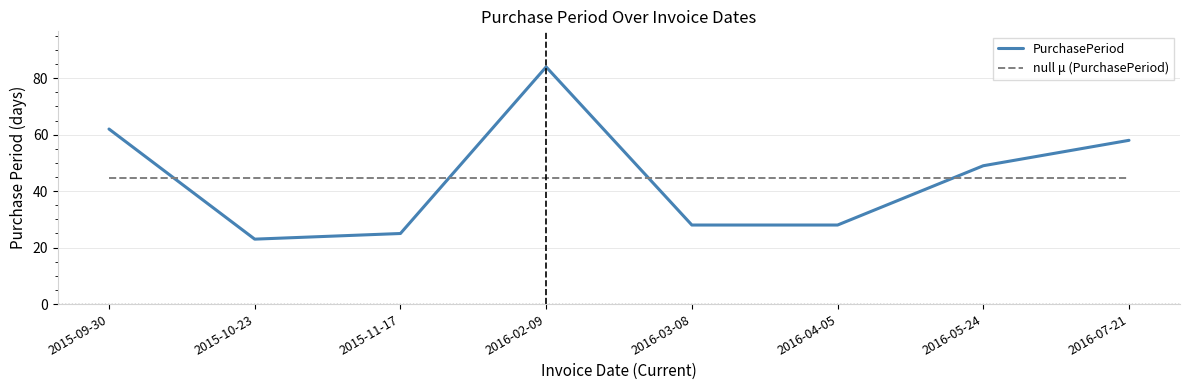

Reading right to left, transcribe all the data shown in this chart.

PurchasePeriod: 58.0	49.0	28.0	28.0	84.0	25.0	23.0	62.0
null μ (PurchasePeriod): 44.6	44.6	44.6	44.6	44.6	44.6	44.6	44.6